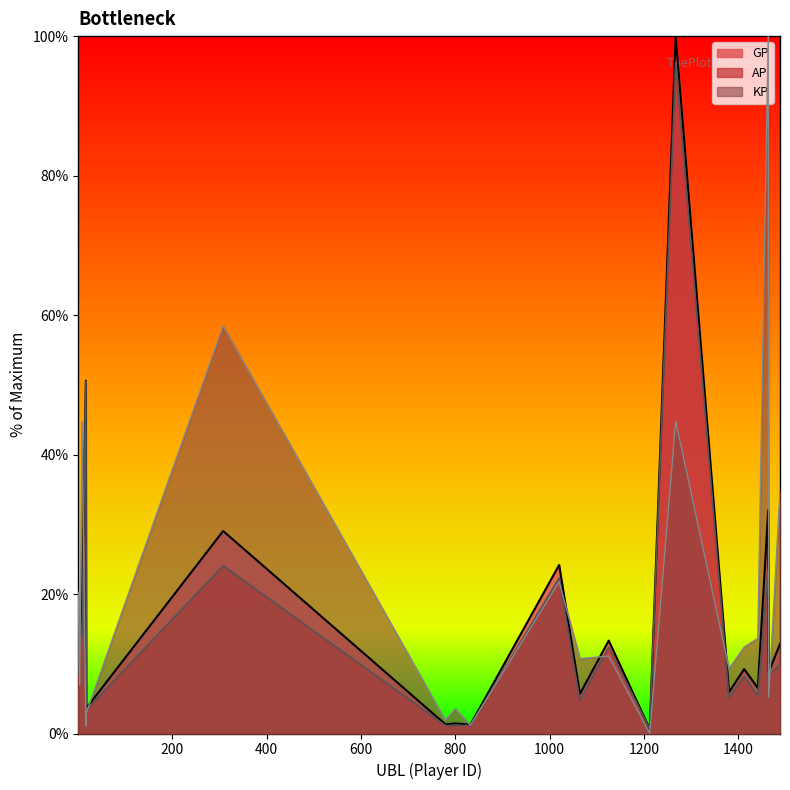

What are all the series names shown in the legend?

GP, AP, KP